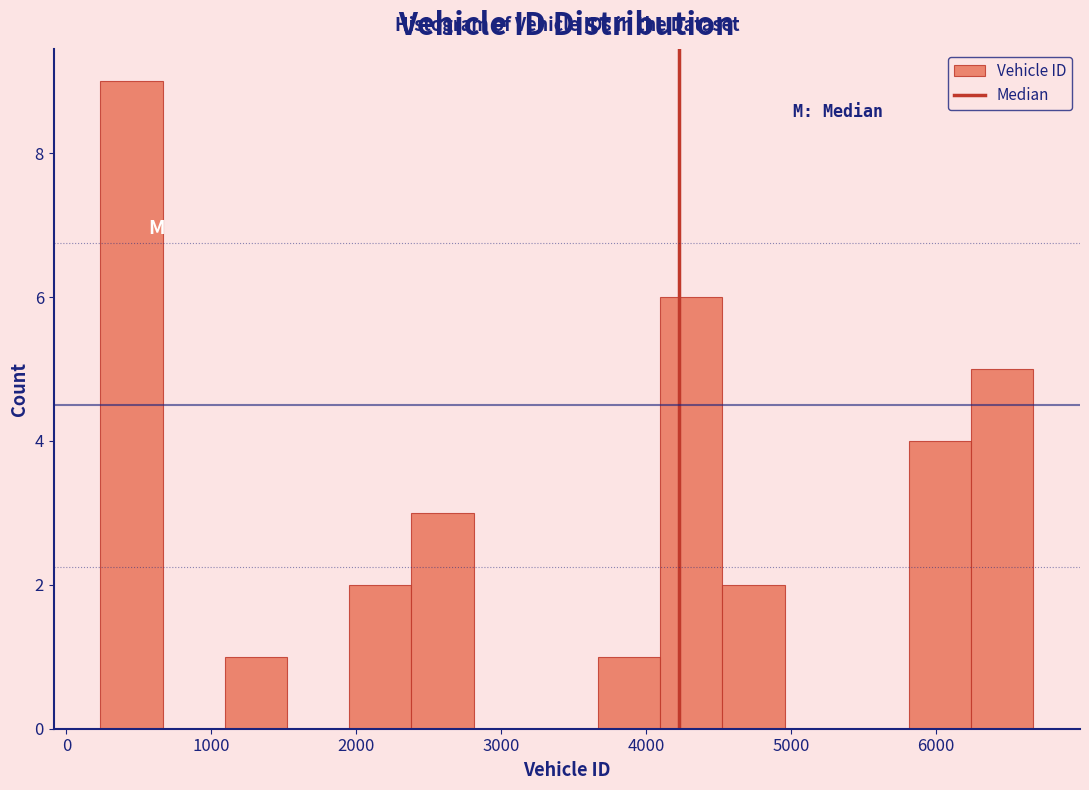

Over which range of the x-axis is the bar tallest?

200 to 700